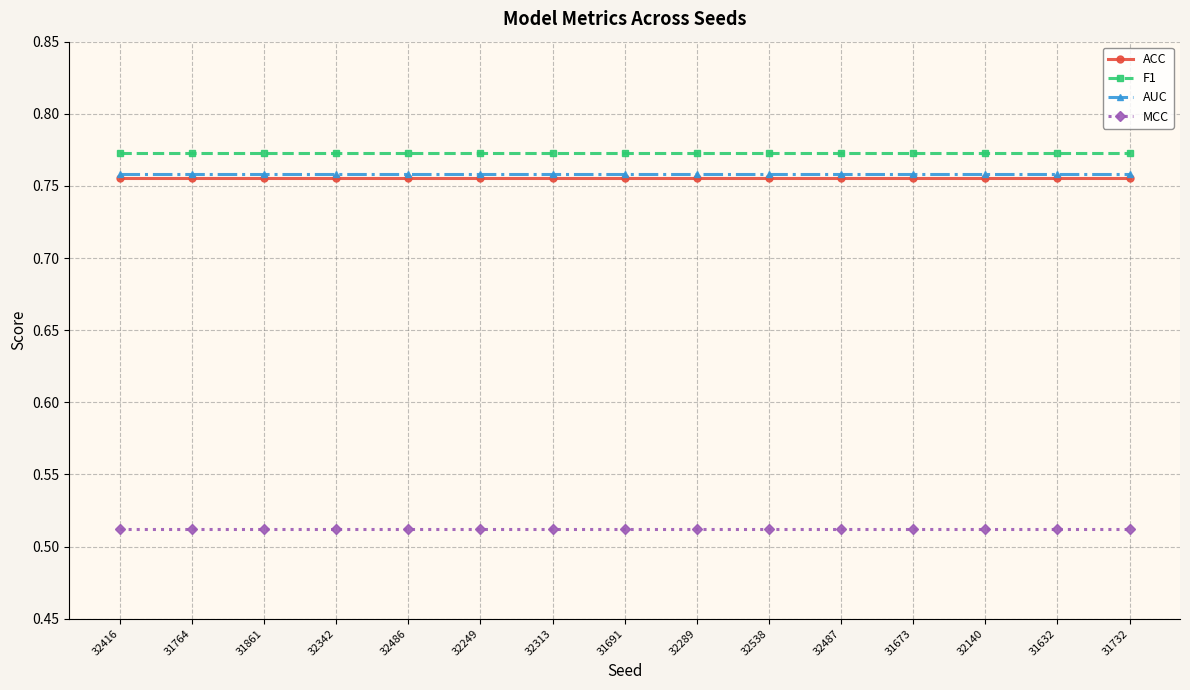

Which series has the largest total across all categories?

F1